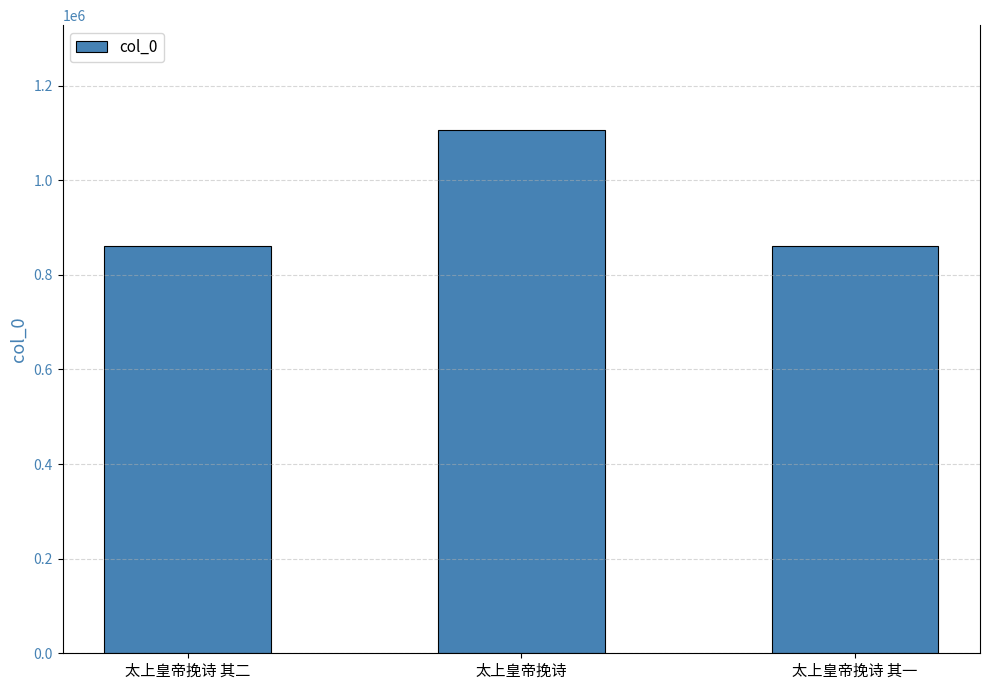

Is it true that the value at 太上皇帝挽诗 is 1106419?

True